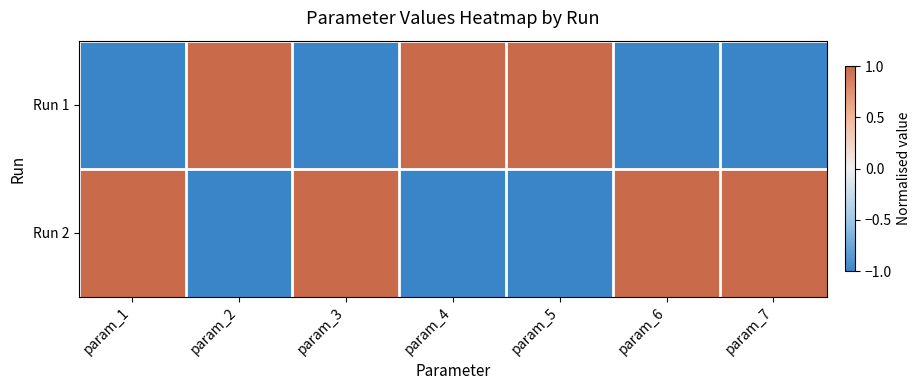

Which series has the widest spread of values?

Run 2